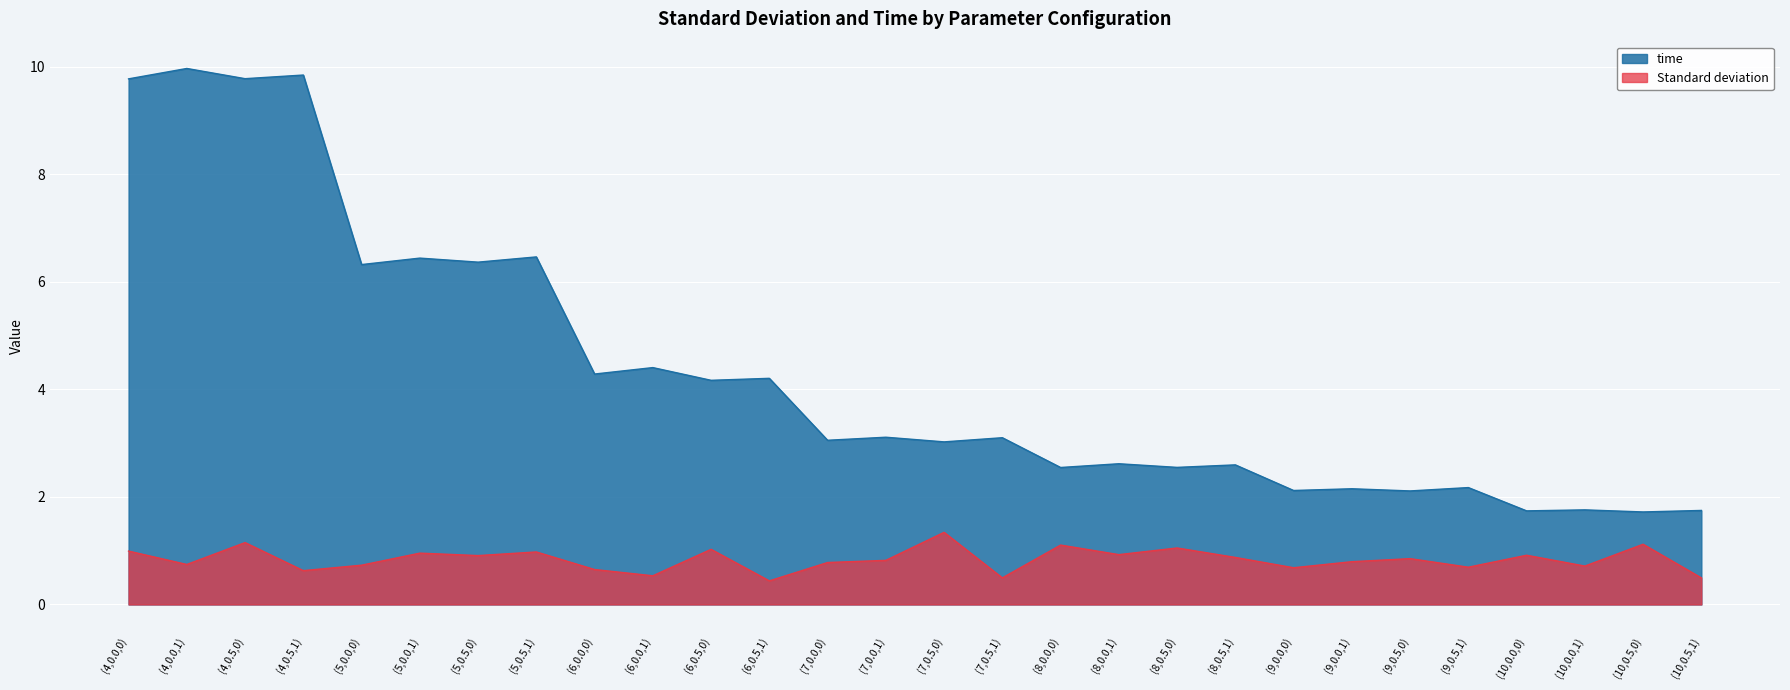

Reading left to right, what are all the values shown in this chart?

Standard deviation: 1.0	0.7	1.2	0.6	0.7	1.0	0.9	1.0	0.6	0.5	1.0	0.4	0.8	0.8	1.3	0.5	1.1	0.9	1.1	0.9	0.7	0.8	0.9	0.7	0.9	0.7	1.1	0.5
time: 9.8	10.0	9.8	9.8	6.3	6.4	6.4	6.5	4.3	4.4	4.2	4.2	3.1	3.1	3.0	3.1	2.5	2.6	2.5	2.6	2.1	2.2	2.1	2.2	1.7	1.8	1.7	1.7